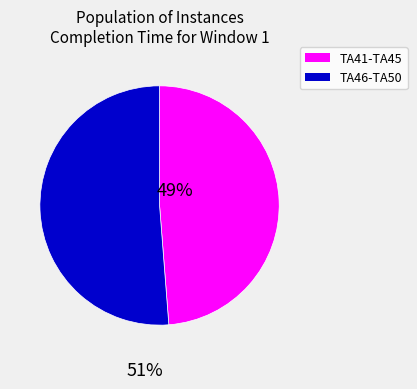

Is there a majority slice in this chart?

Yes